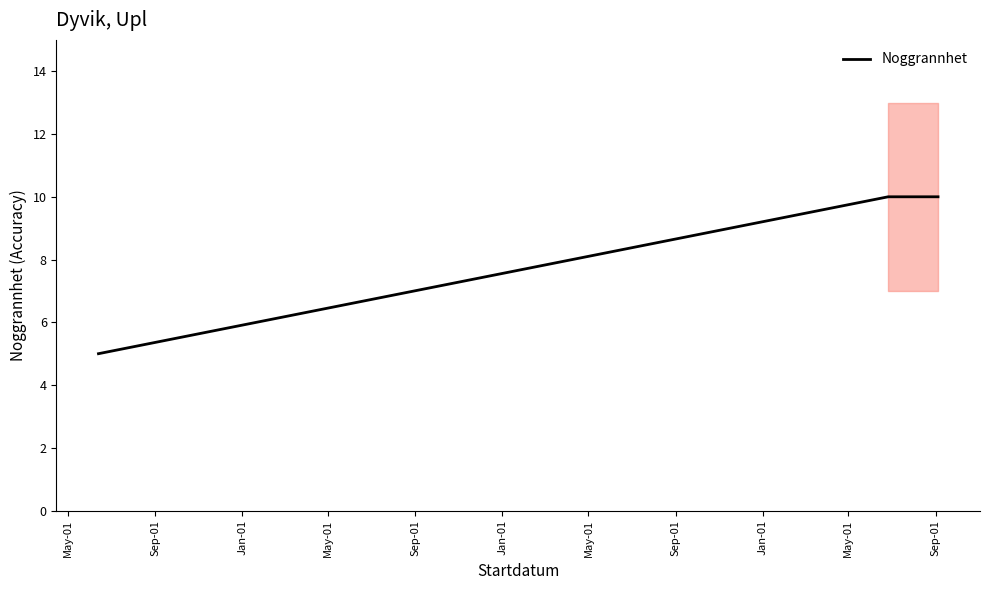

What is the highest value of the Noggrannhet series?

10